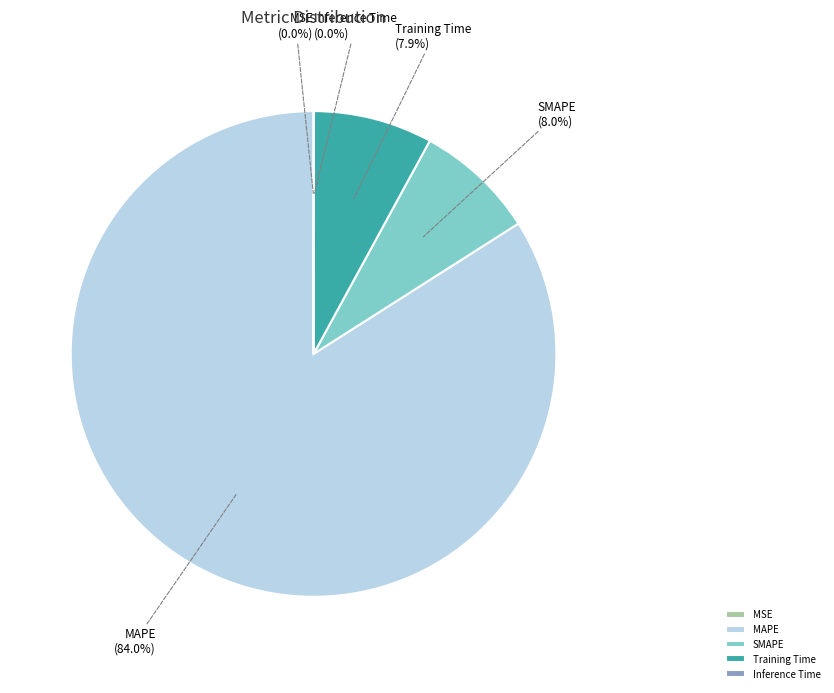

Does any single category account for the majority?

Yes